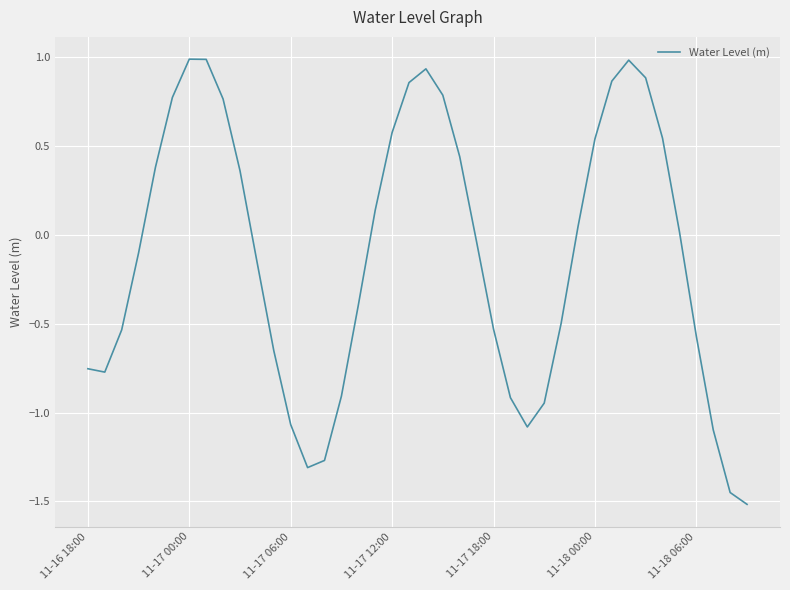

What is the maximum value shown in the chart?

1.0